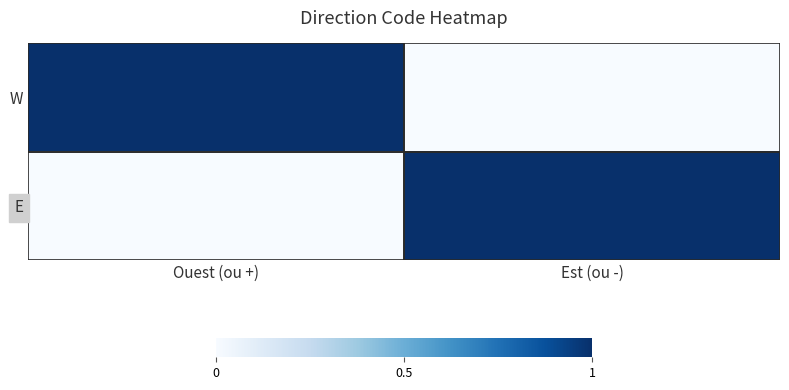

Which has a higher value, Ouest (ou +) or Est (ou -)?

Ouest (ou +)